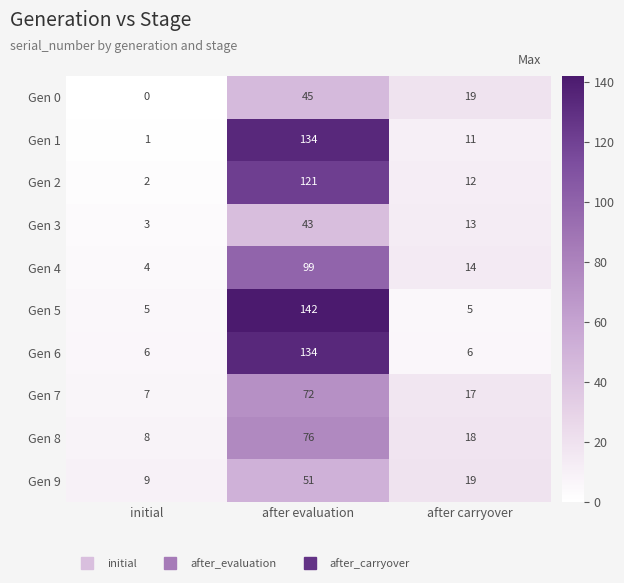

How many series are shown in this chart?

10